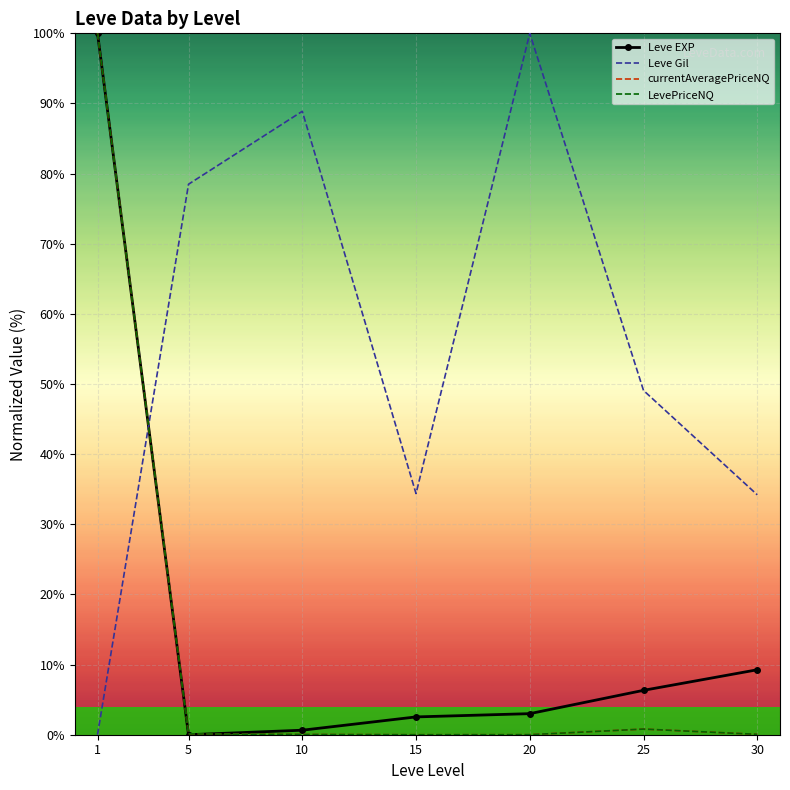

What is the difference between the second highest and second lowest values in the LevePriceNQ series?

0.8